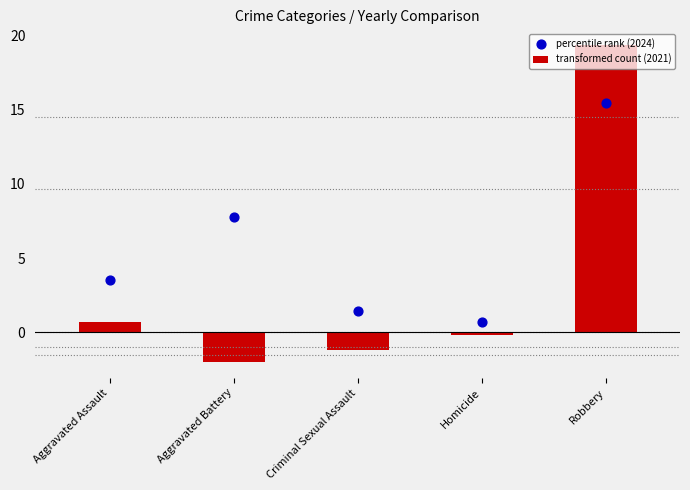

What is the total value across all series at Homicide?

0.5